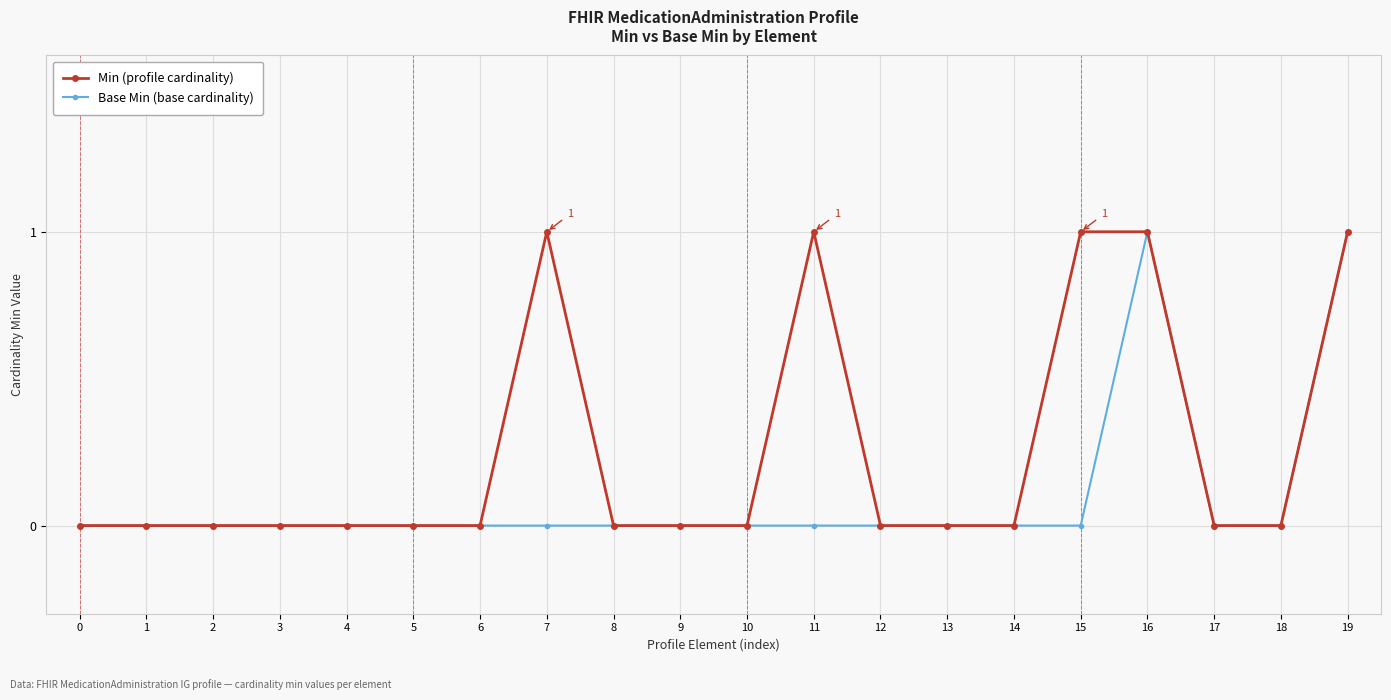

How many lines are shown in the chart?

2